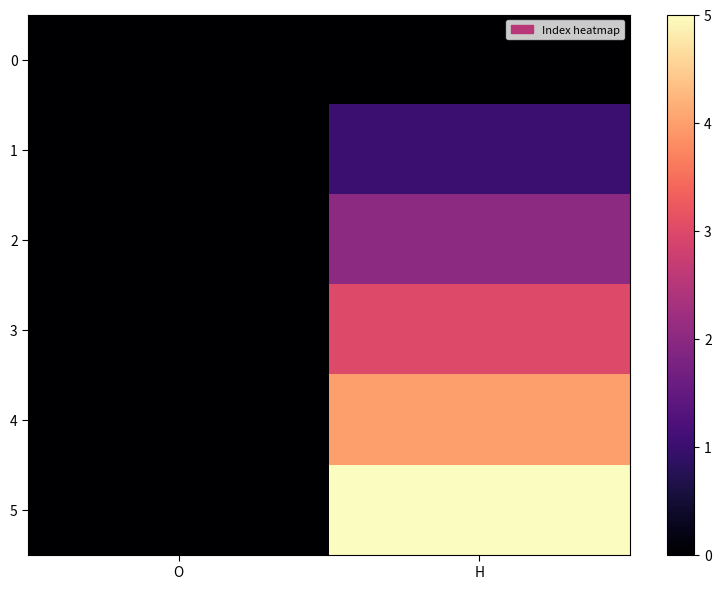

Which series changed the most between O and H?

5